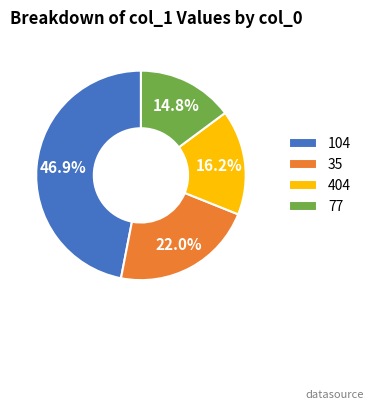

Is there any slice that represents more than half of the pie?

No